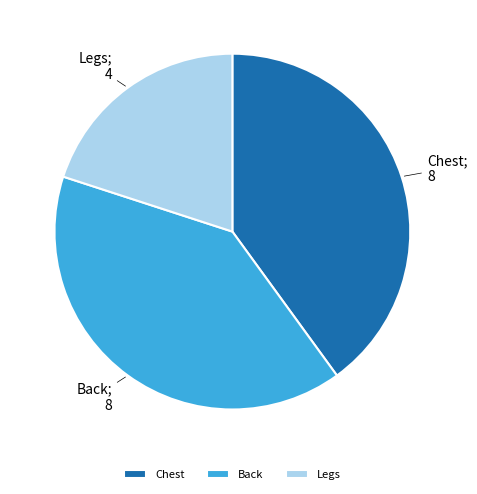

How many slices are in this pie chart?

3